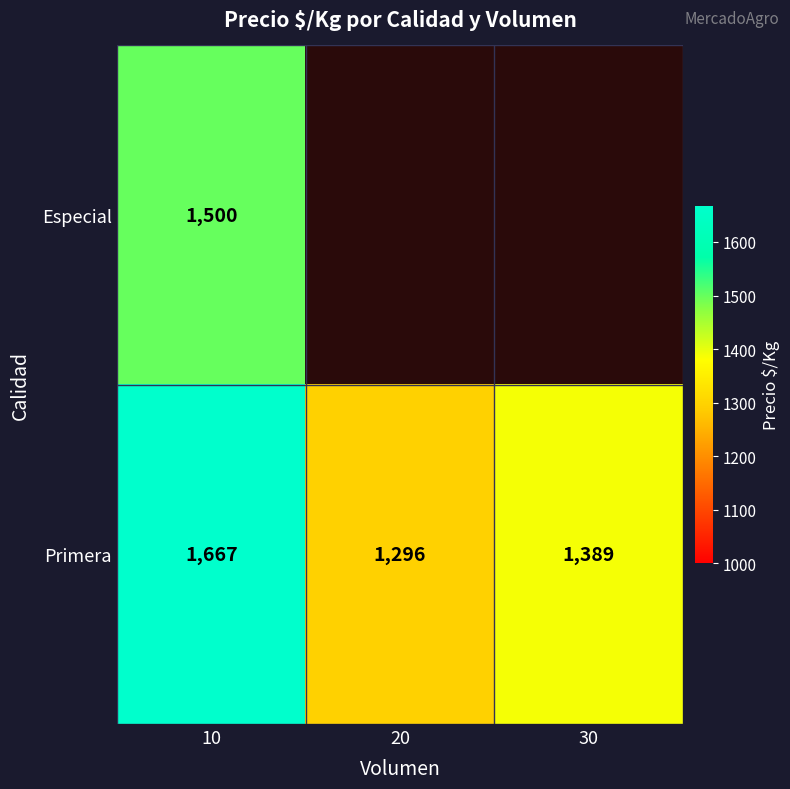

Which label corresponds to the smallest value in the chart?

20